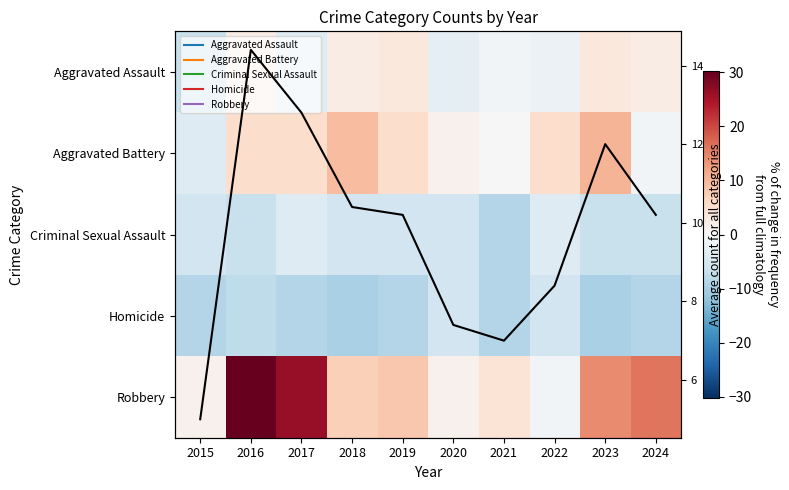

How many values in Aggravated Battery are above zero?

8